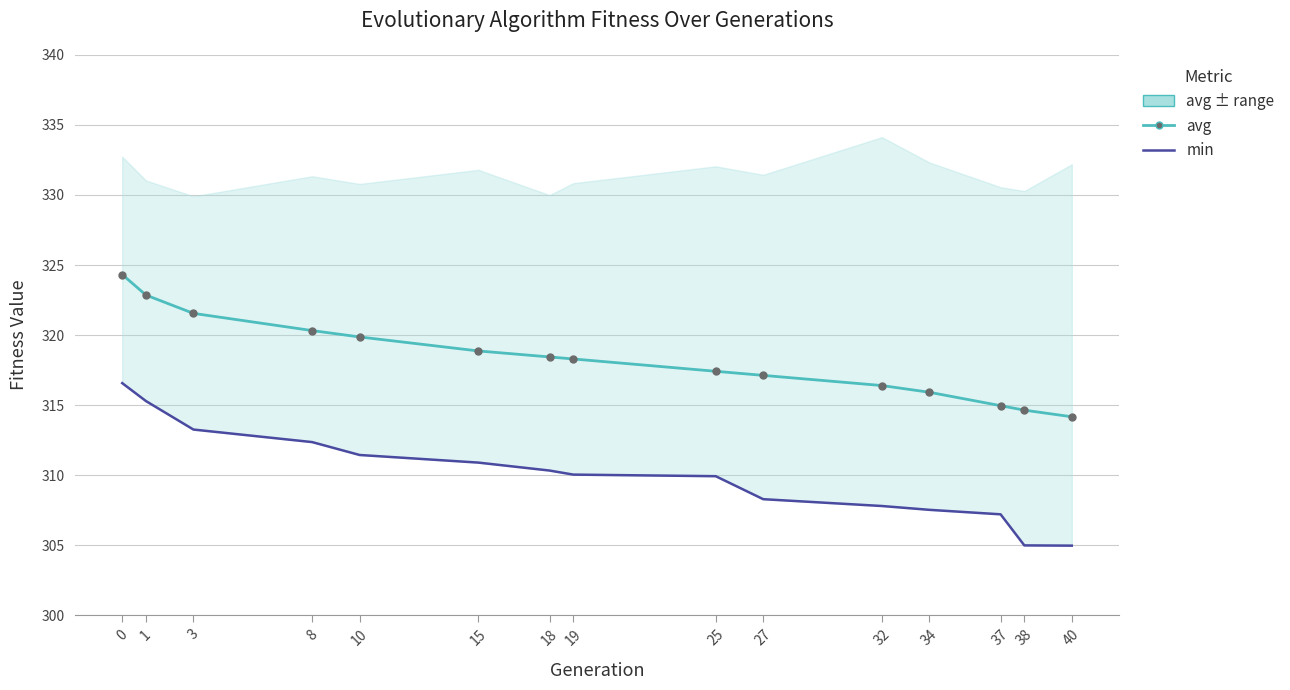

Which series has the widest spread of values?

min